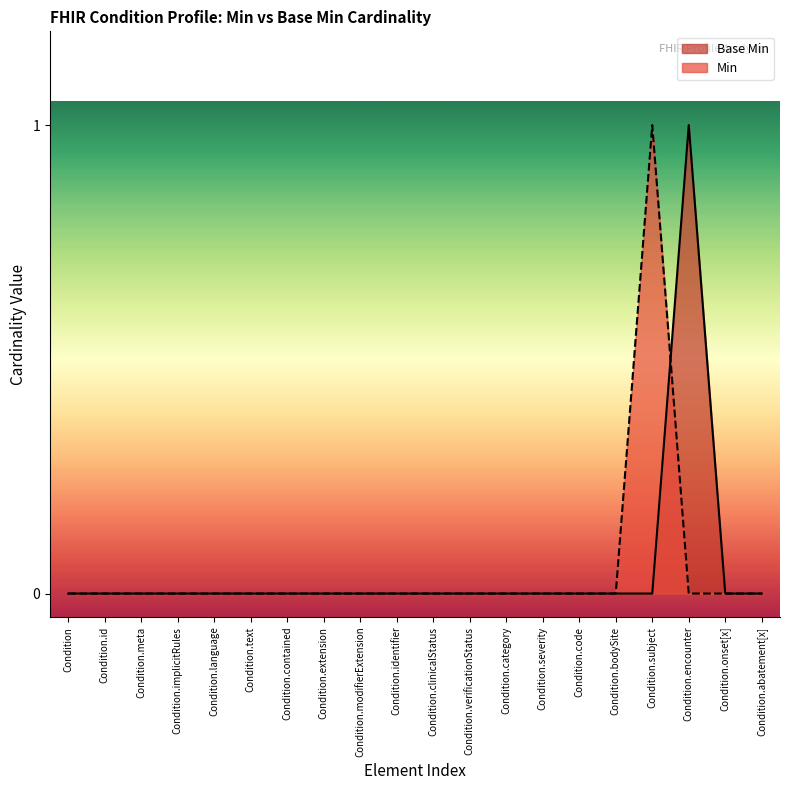

How many interior local peaks (higher than both neighbors) does the data have?

1